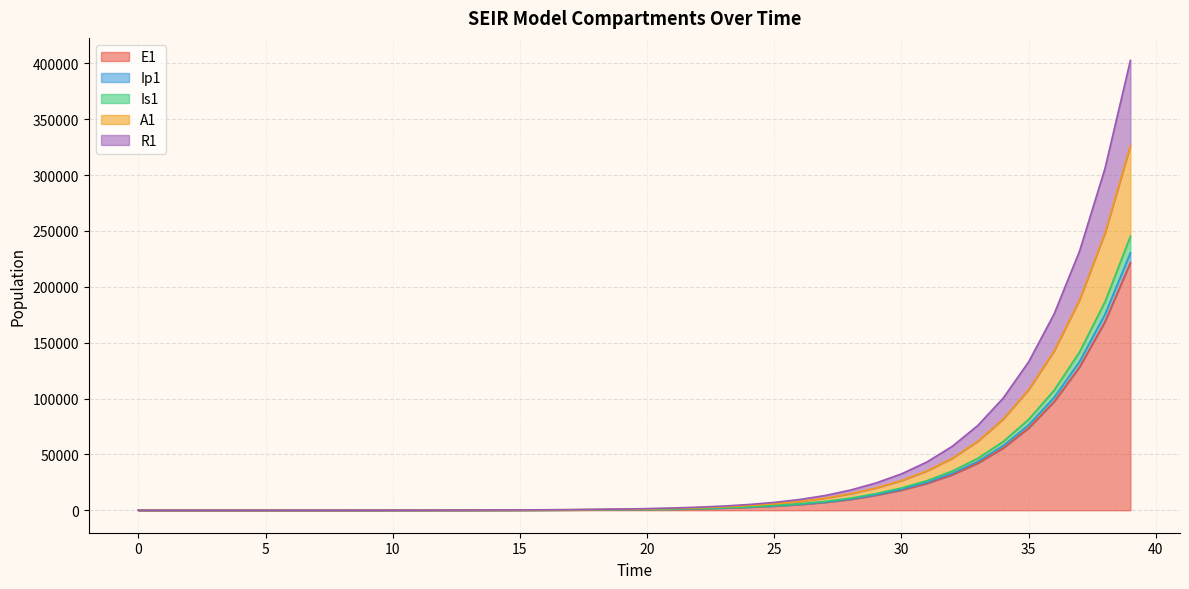

The value of Is1 at 34 is 122839.7. True or false?

False